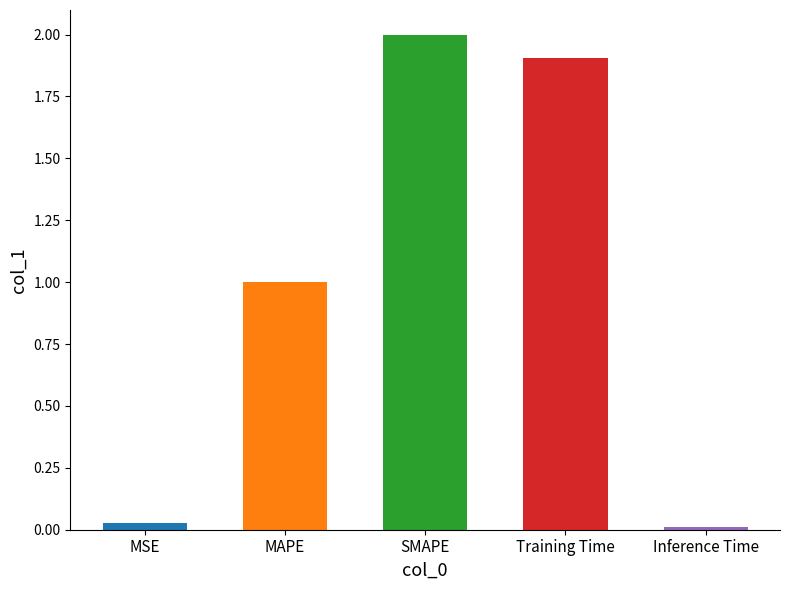

How many bars are there in total?

5